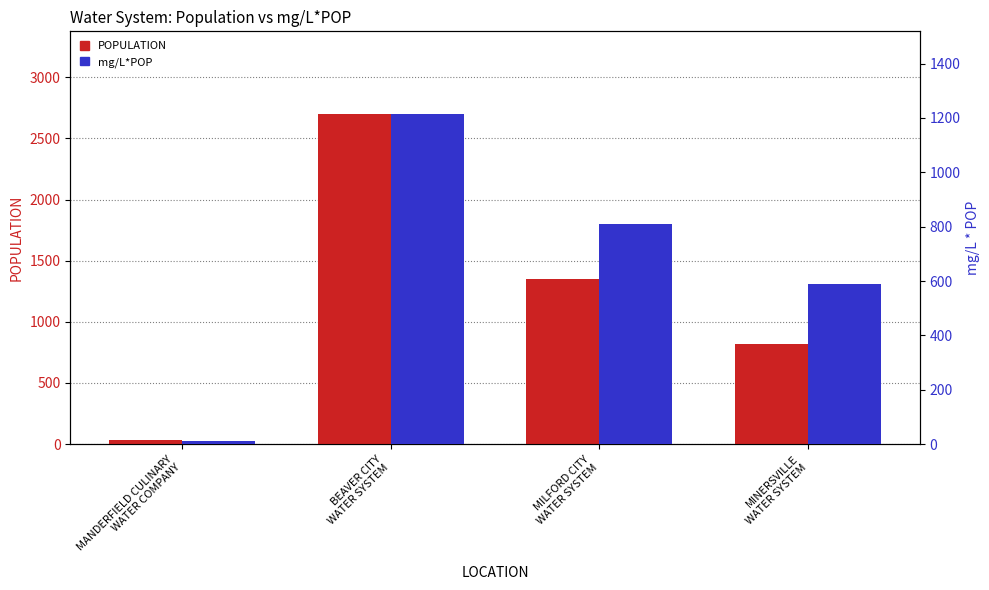

What is the value of the mg/L*POP bar at the 2nd from the left?

1215.0